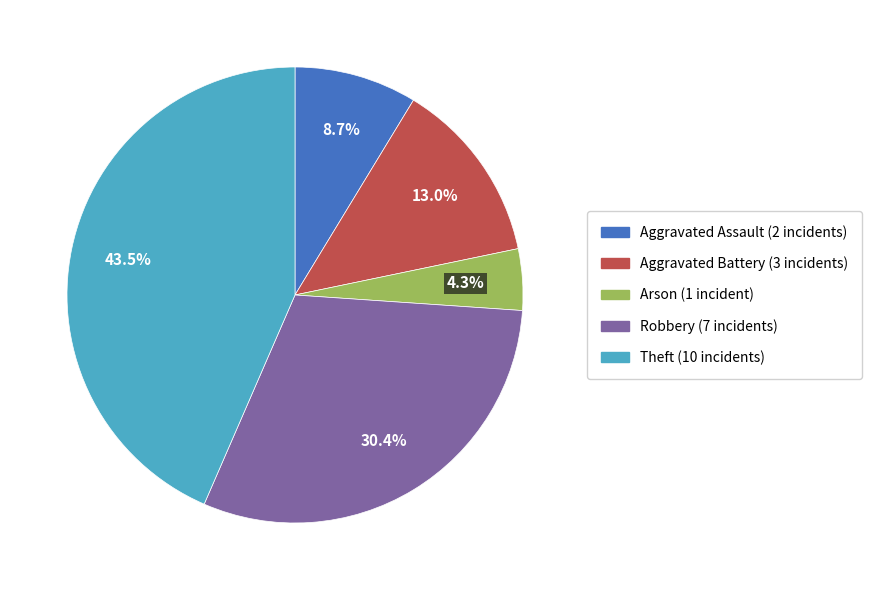

What is the smallest slice in the pie chart?

Arson